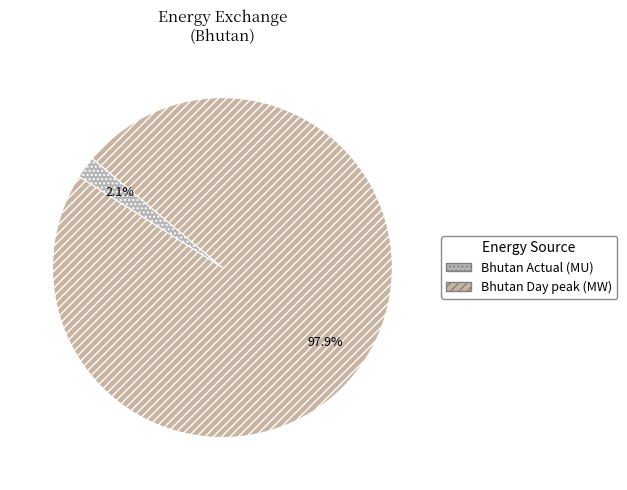

Is there a majority slice in this chart?

Yes